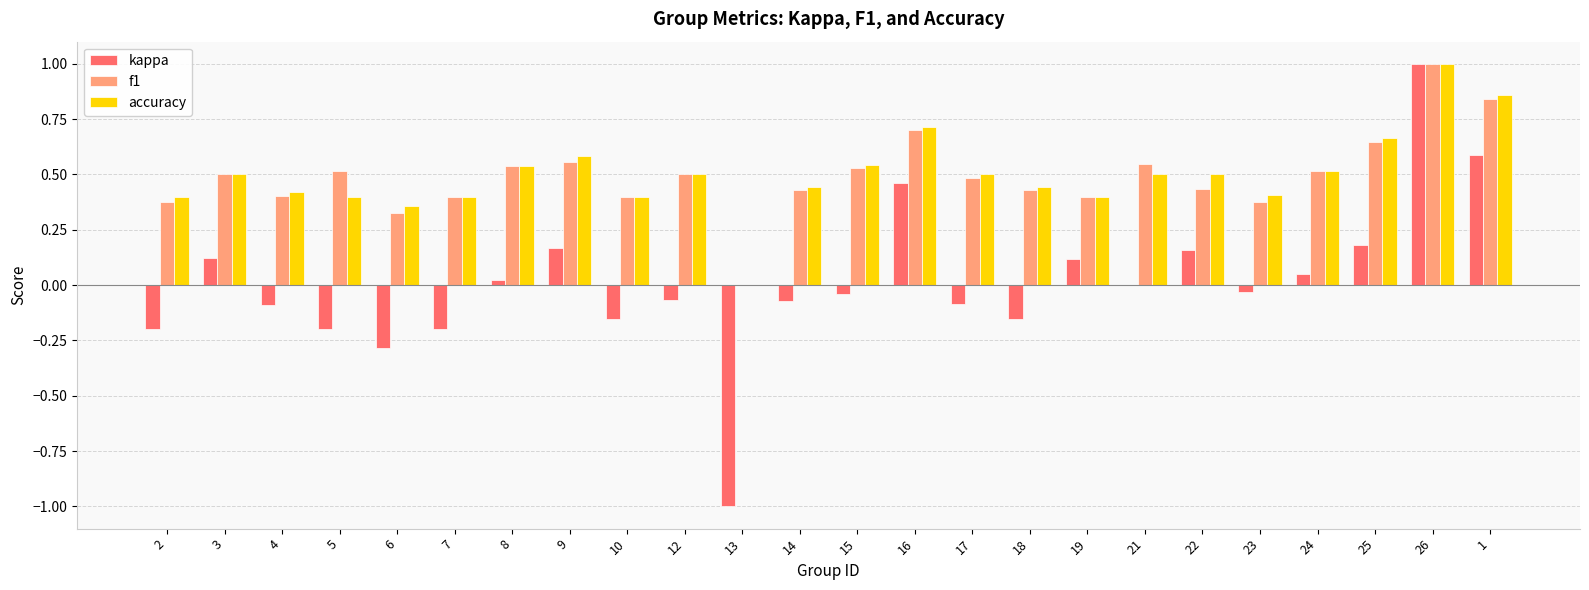

What is the highest value of the f1 series?

1.0